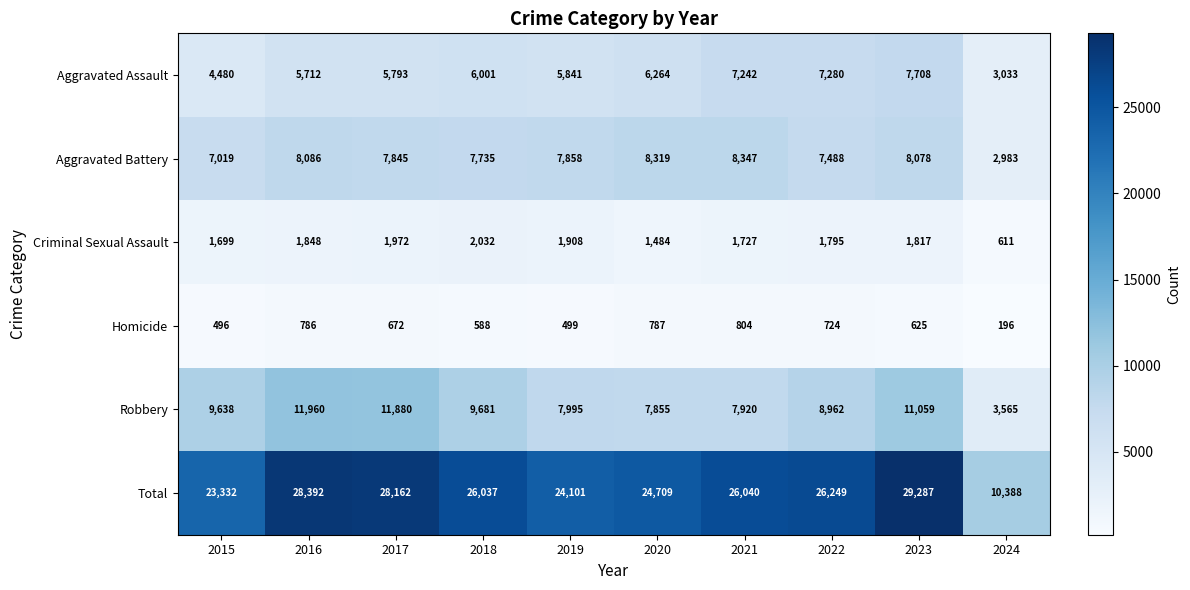

Rank the series at 2024 from lowest to highest value.

Homicide, Criminal Sexual Assault, Aggravated Battery, Aggravated Assault, Robbery, Total